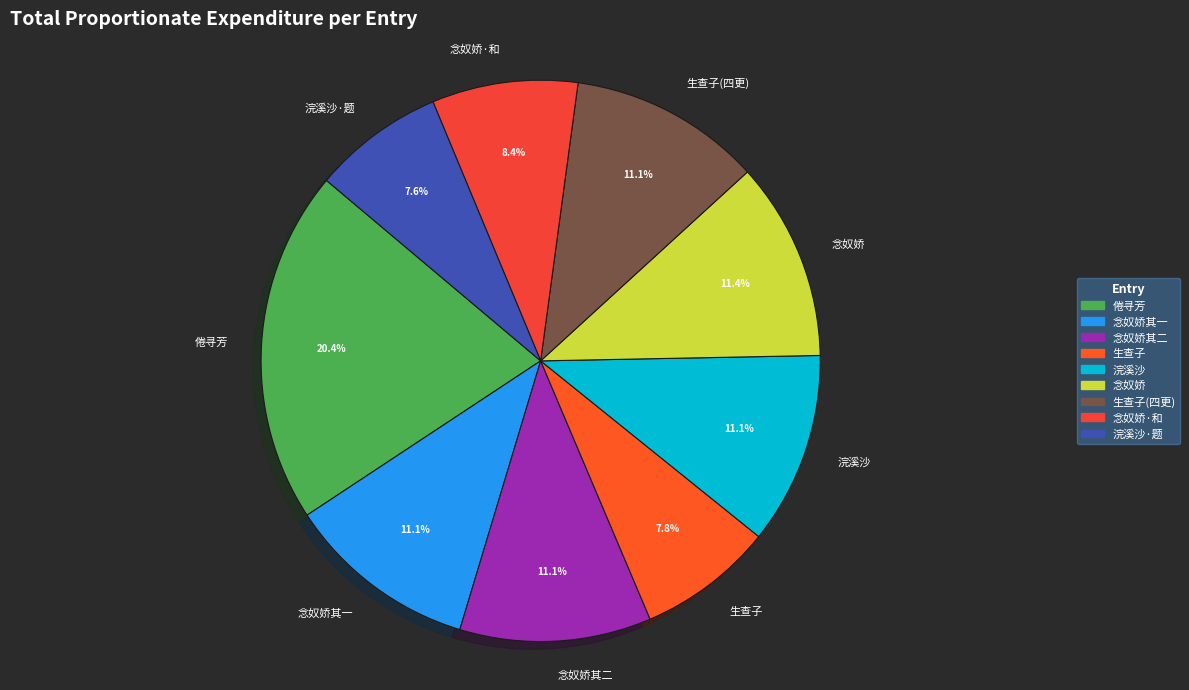

Which has a higher value, 倦寻芳 or 浣溪沙?

倦寻芳